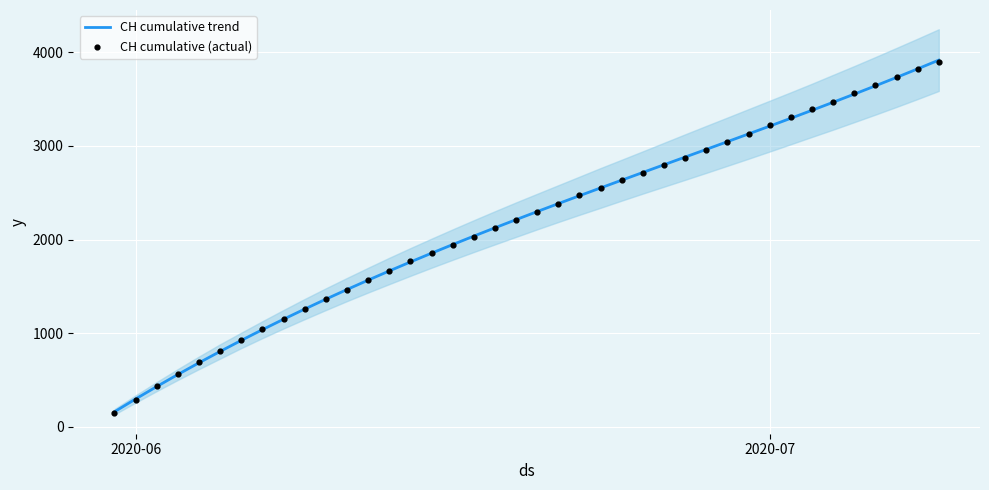

At how many categories does at least one series exceed 2721?

14